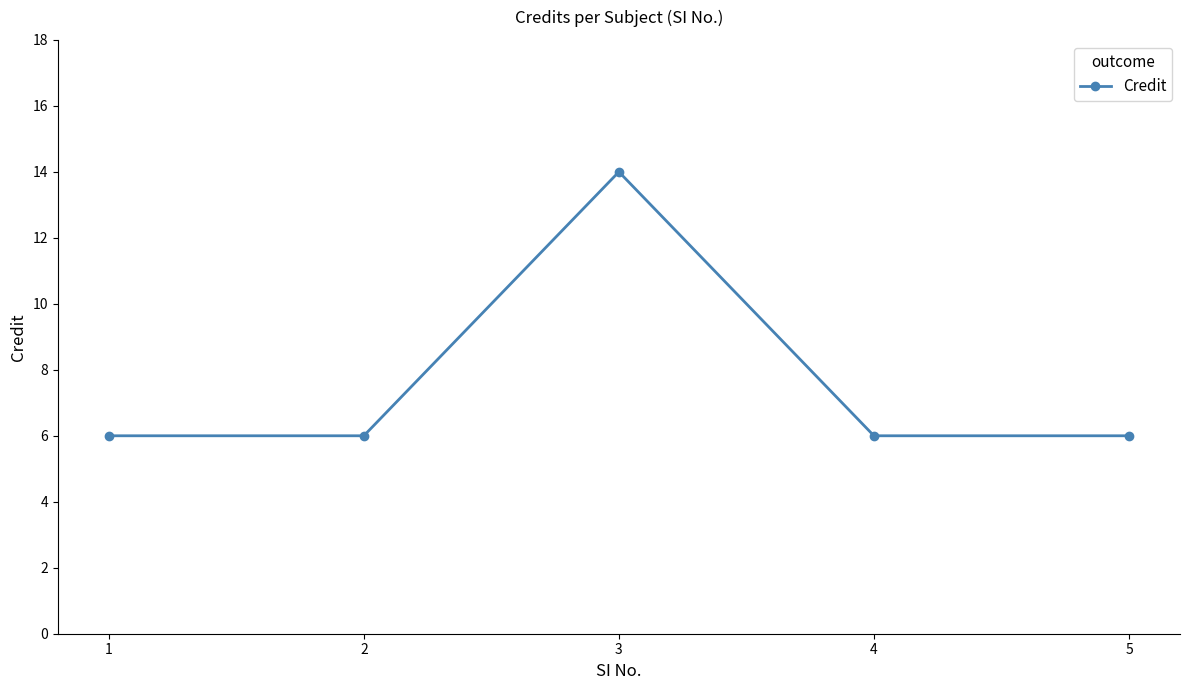

Is it true that the value at 4 is 3?

False